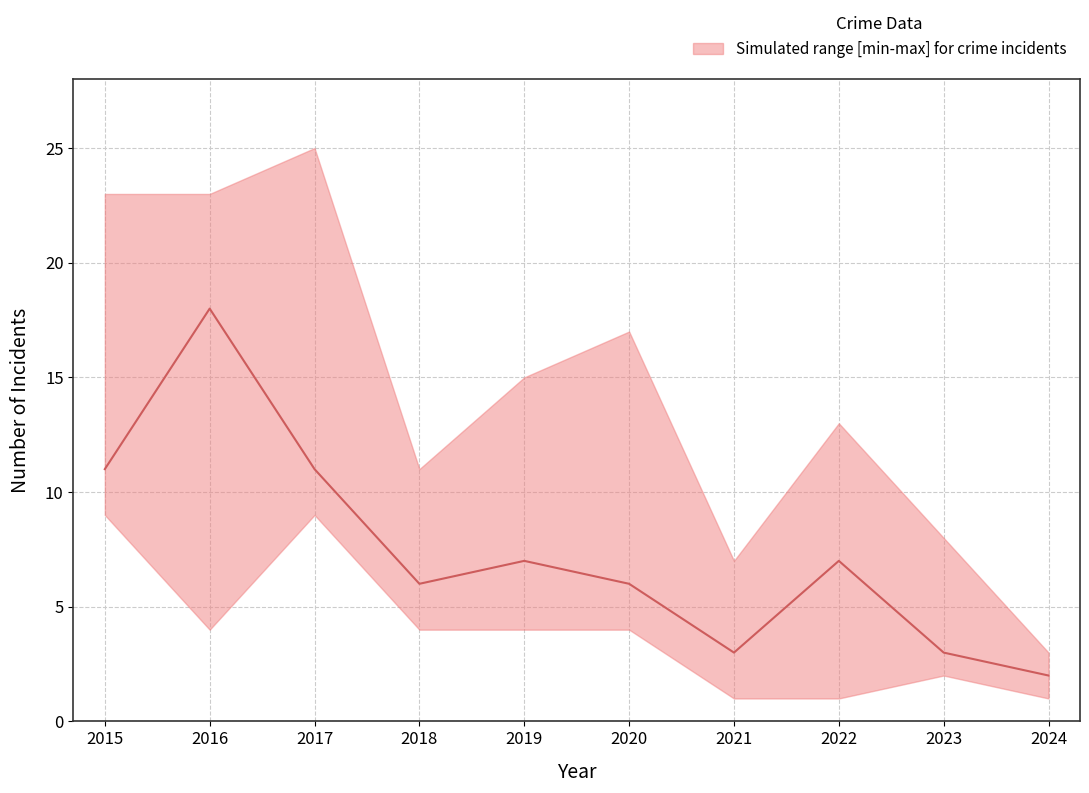

Read the value at 2015, to the nearest 5.

10